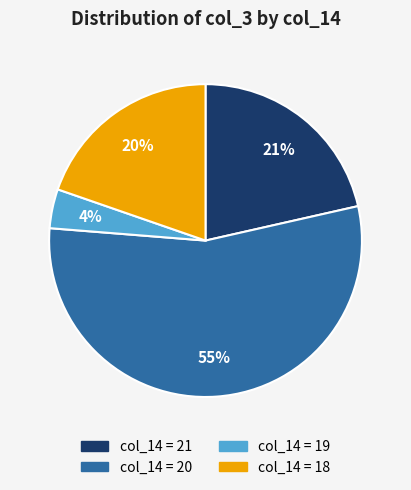

Is there a majority slice in this chart?

Yes